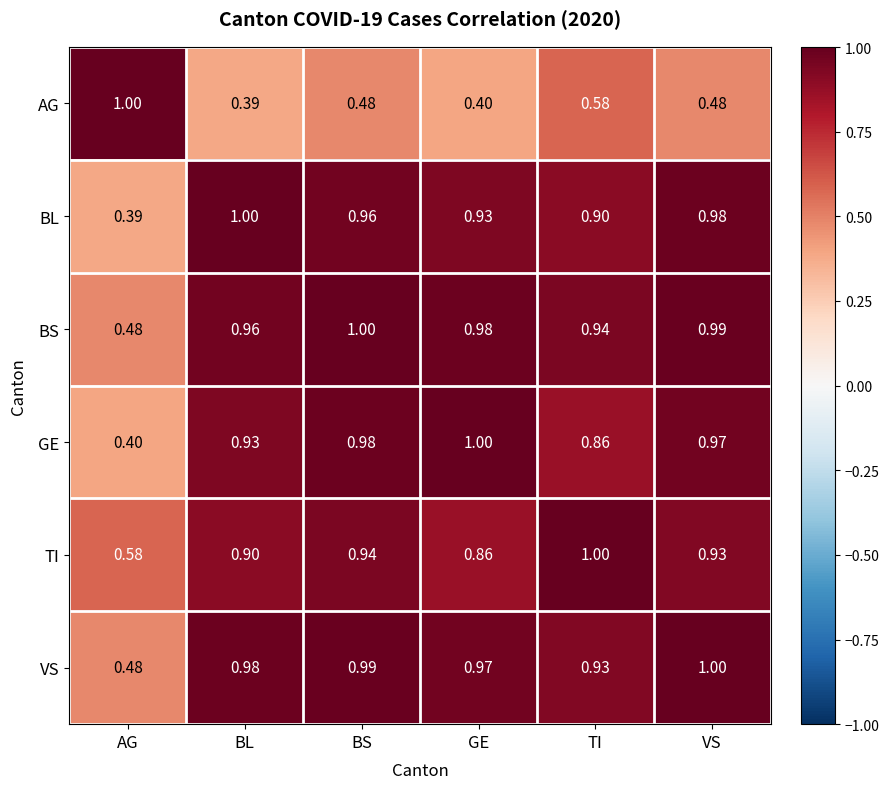

At which label is GE closest to 0?

AG